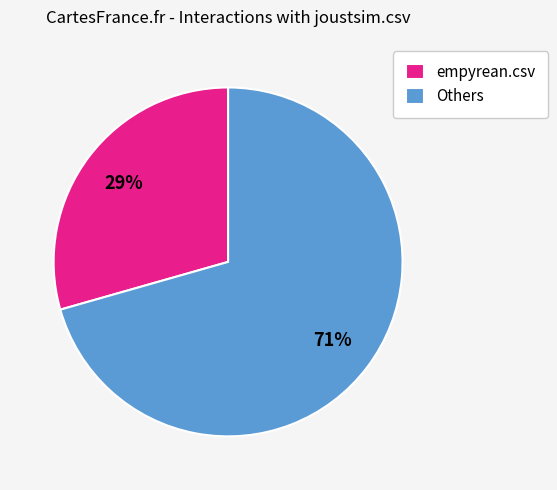

The empyrean.csv slice represents 29% of the pie. True or false?

True